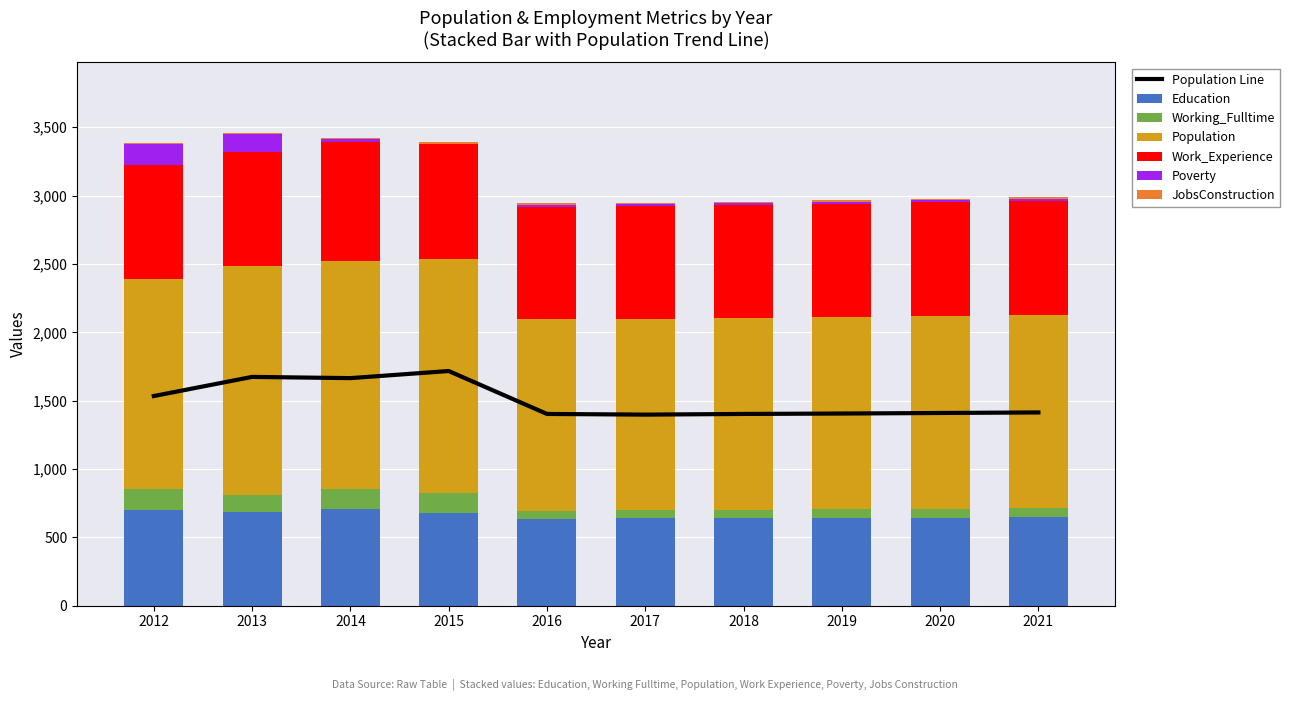

Reading right to left, transcribe all the data shown in this chart.

Education: 2021=646	2020=644	2019=642	2018=640	2017=639	2016=634	2015=678	2014=705	2013=688	2012=703
Working_Fulltime: 2021=68	2020=66	2019=64	2018=62	2017=60	2016=59	2015=144	2014=149	2013=123	2012=154
Population: 2021=1414	2020=1410	2019=1406	2018=1403	2017=1398	2016=1403	2015=1717	2014=1665	2013=1674	2012=1534
Work_Experience: 2021=832	2020=830	2019=828	2018=826	2017=825	2016=821	2015=838	2014=872	2013=832	2012=832
Poverty: 2021=17	2020=17	2019=16	2018=16	2017=16	2016=15	2015=4	2014=21	2013=132	2012=153
JobsConstruction: 2021=10	2020=10	2019=10	2018=10	2017=10	2016=11	2015=9	2014=7	2013=8	2012=7